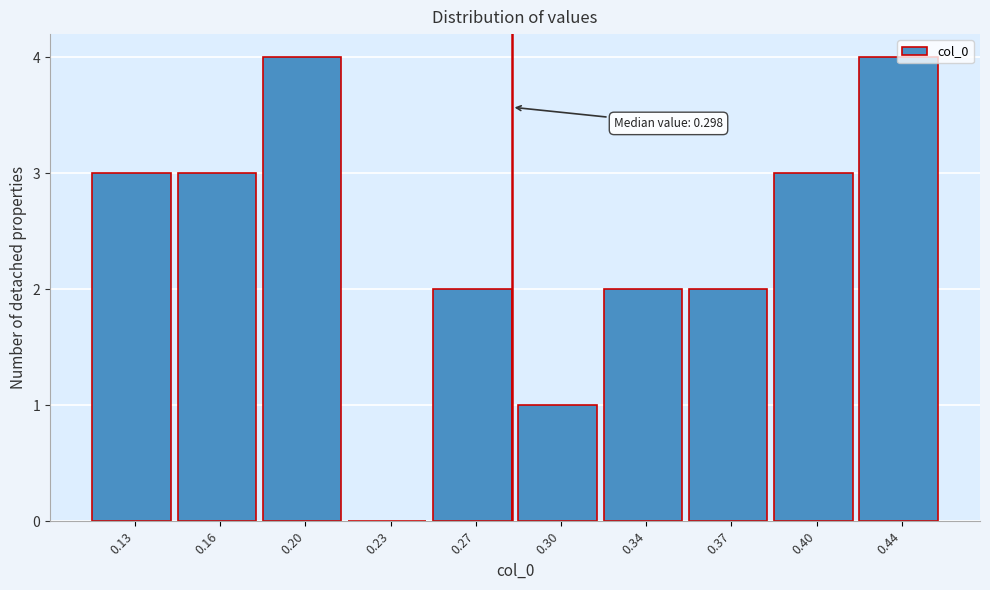

What is the ratio of the value at 0.20 to the value at 0.30?

4.0